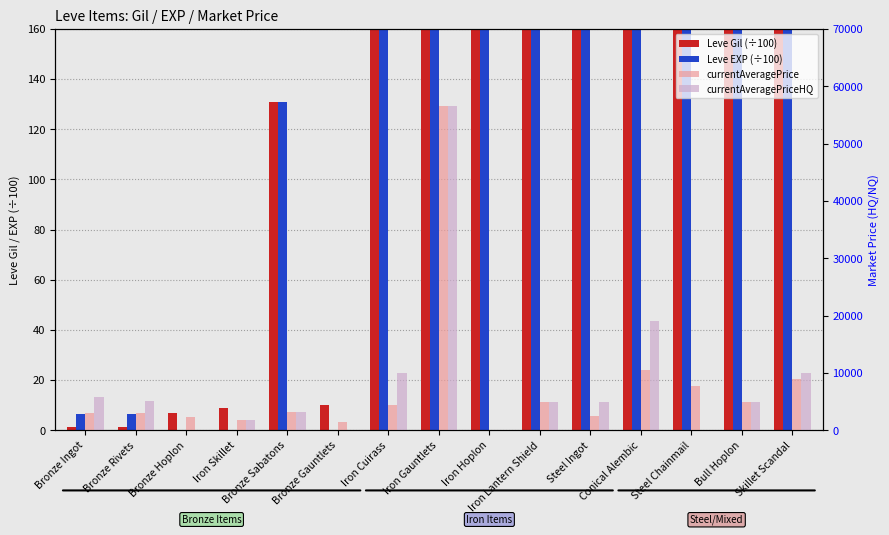

What is the sum of the currentAveragePrice values at Conical Alembic and Bronze Rivets?

13591.1